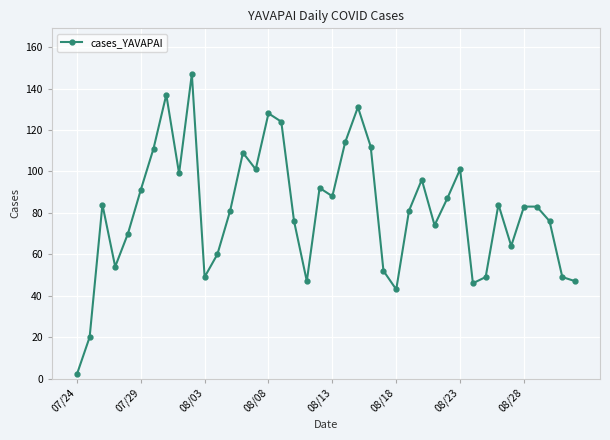

What is the value of the 15th point from the left?

101